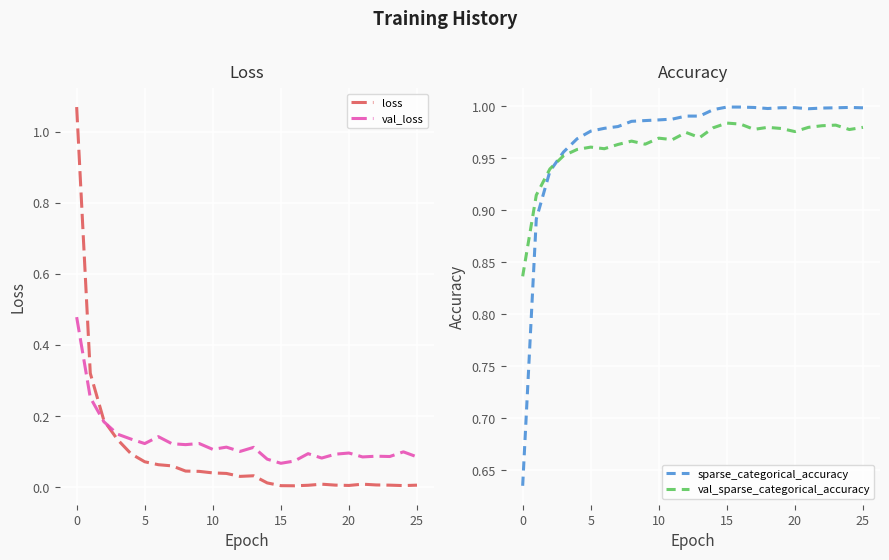

True or false: sparse_categorical_accuracy has a value of 0.4 at 20.

False